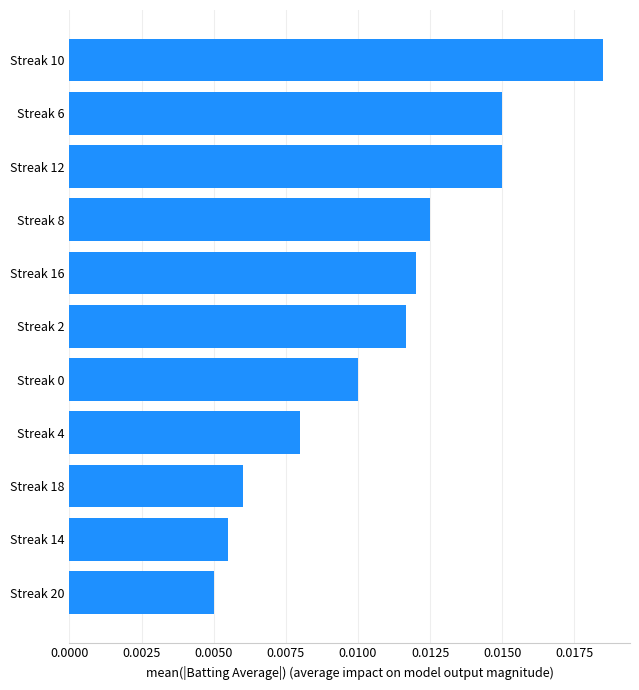

What is the label of the 2nd bar from the bottom?

Streak 14